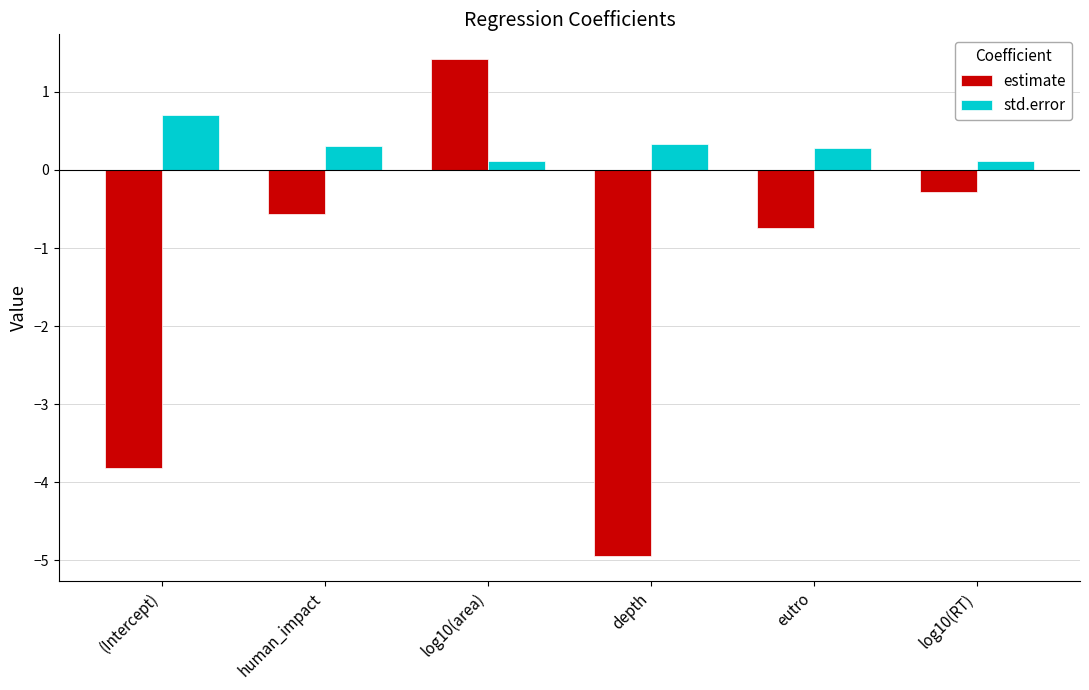

The std.error series shows 0.3 at depth. True or false?

True